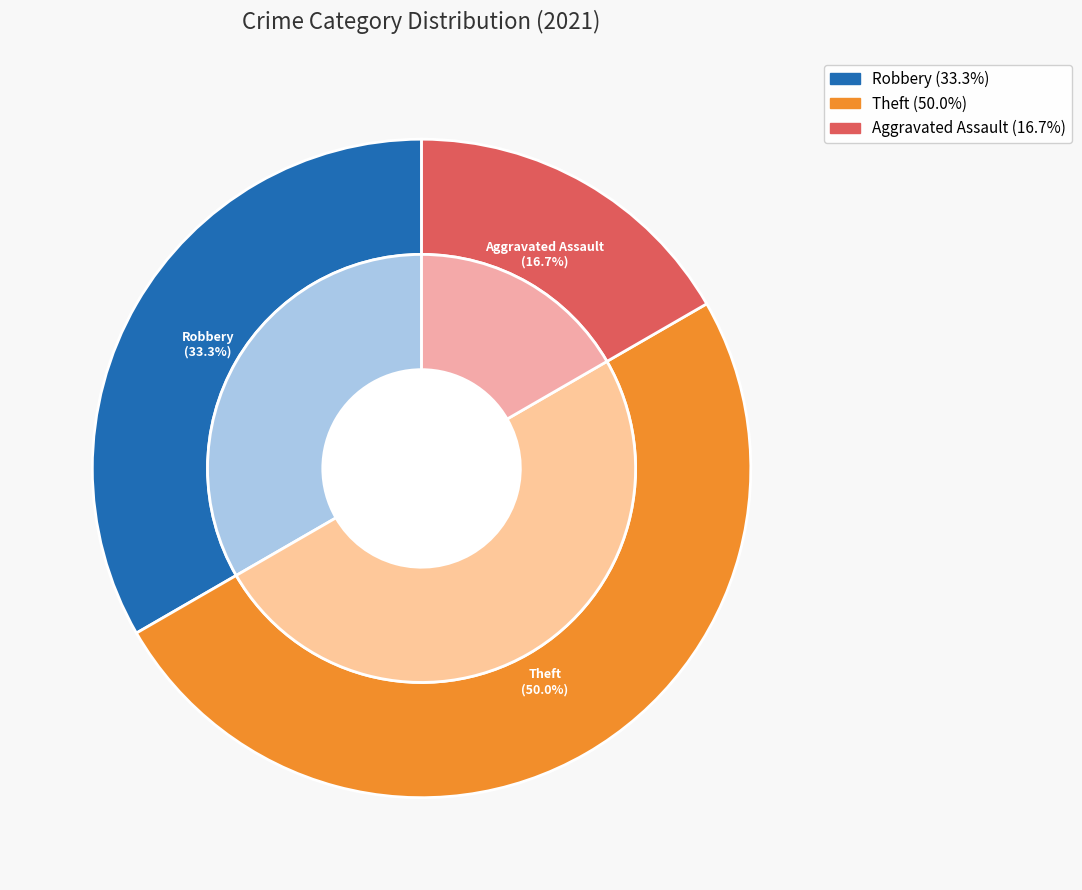

Does Theft account for over 50% of the chart?

No